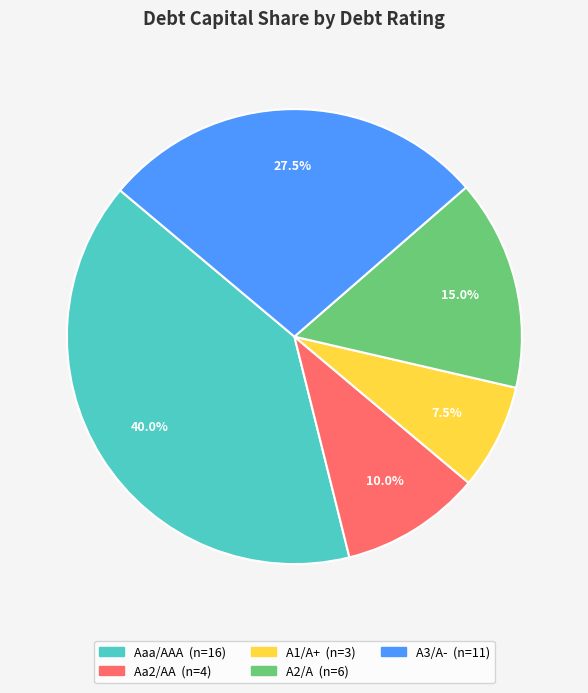

Does any single category account for the majority?

No